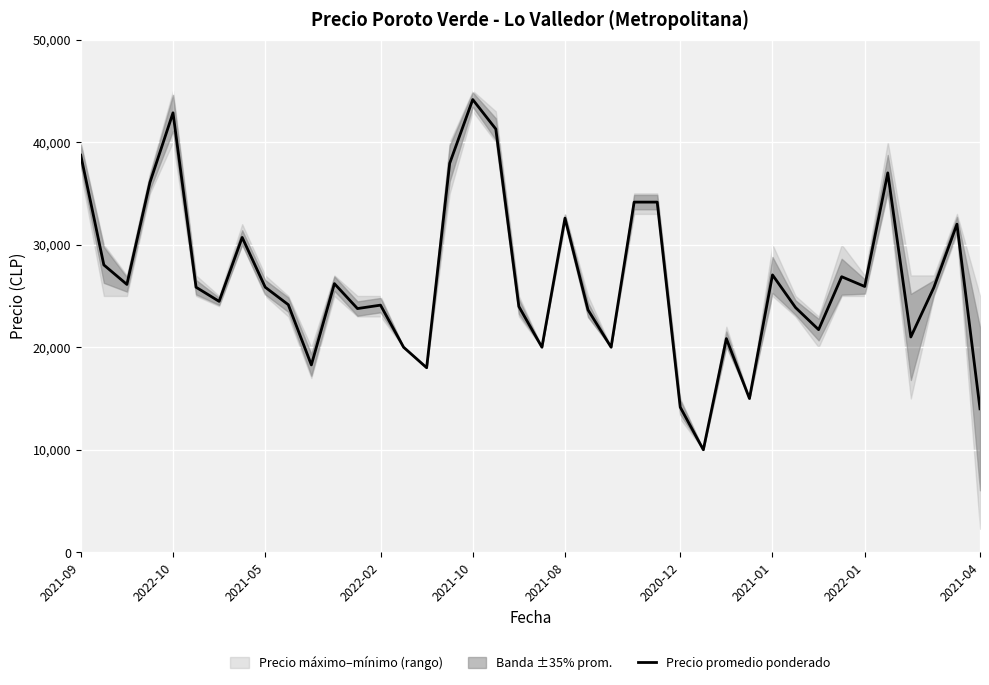

At which category does the chart reach its minimum across all series?

27